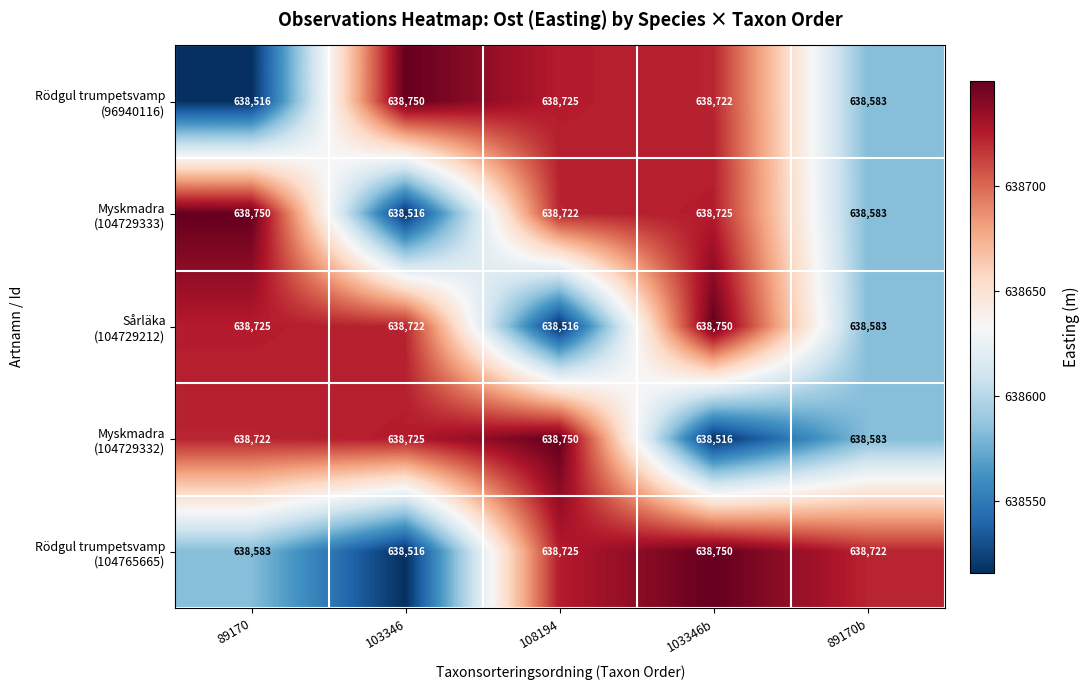

Count the number of categories in the chart.

5